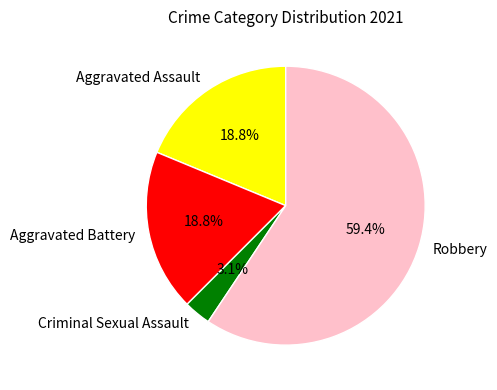

Which has a higher value, Criminal Sexual Assault or Aggravated Battery?

Aggravated Battery